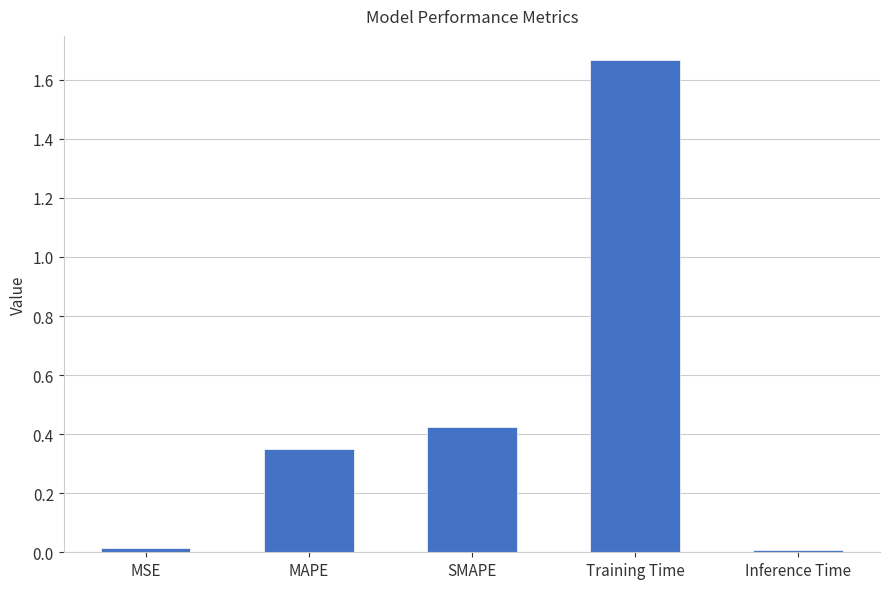

Which label corresponds to the largest value in the chart?

Training Time